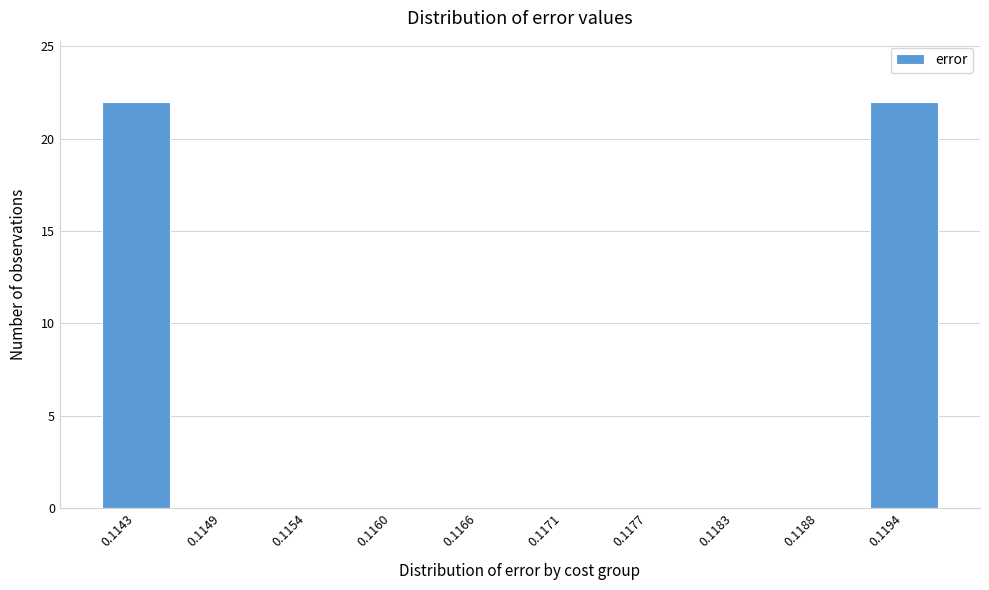

Reading left to right, extract all data points from this chart.

0.1143=22	0.1149=0	0.1154=0	0.1160=0	0.1166=0	0.1171=0	0.1177=0	0.1183=0	0.1188=0	0.1194=22